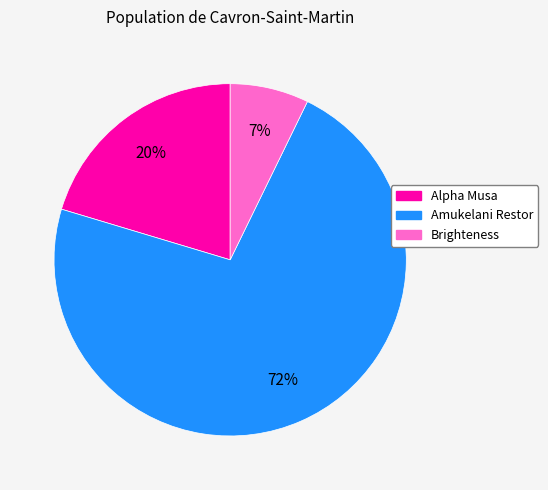

Which slice is the largest?

Amukelani Restor